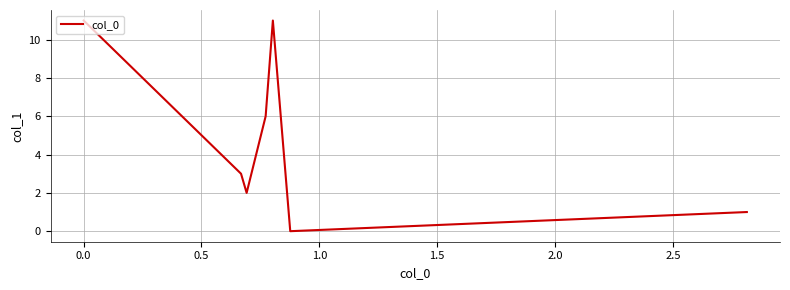

What is the greatest value displayed?

11